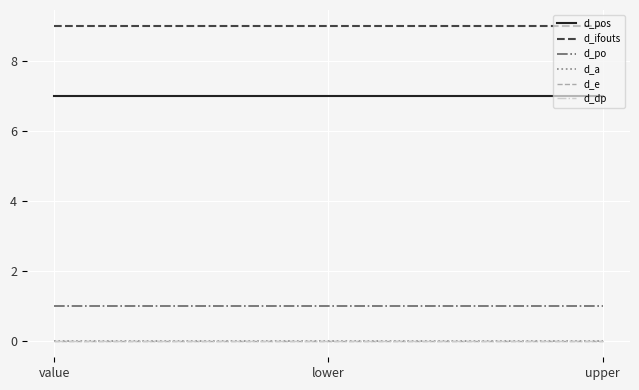

At how many categories does at least one series exceed 8?

3